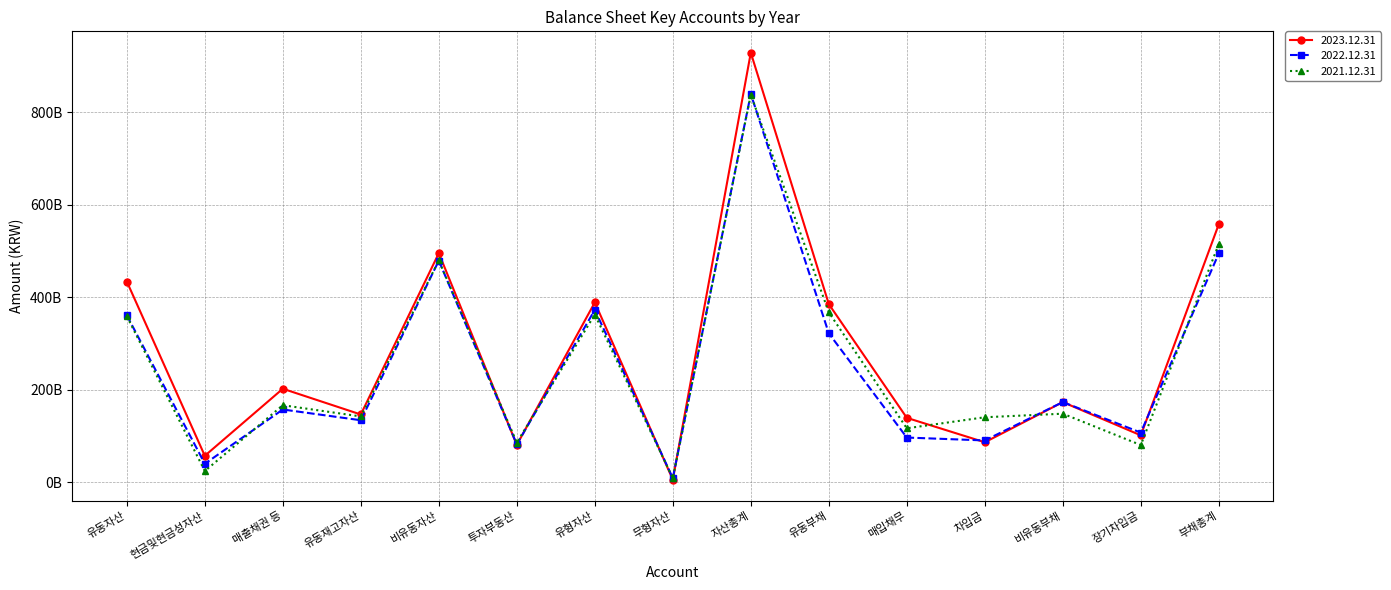

At which category is the sum across all series the highest?

자산총계